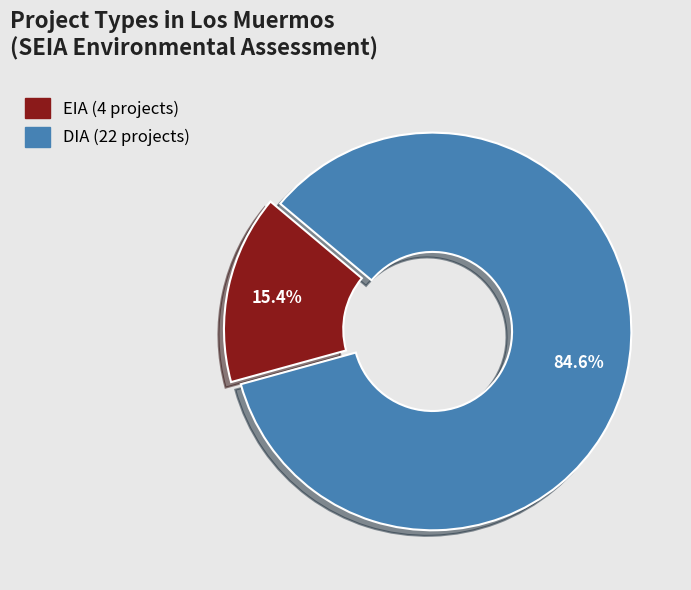

Which category has the biggest portion of the pie?

DIA